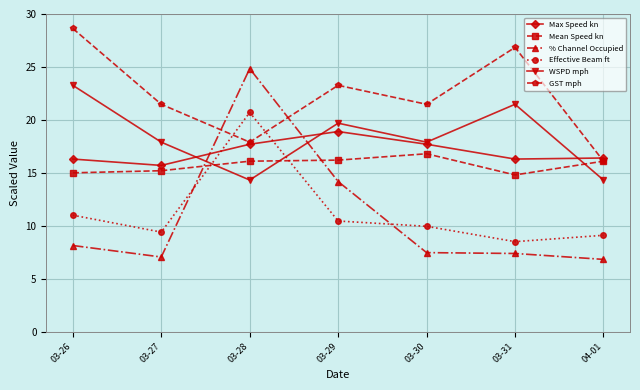

True or false: GST mph and WSPD mph cross at least once.

False